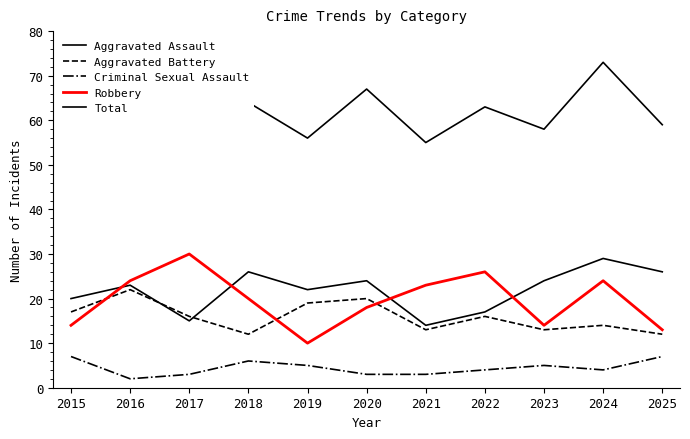

What is the minimum value for Aggravated Assault?

14